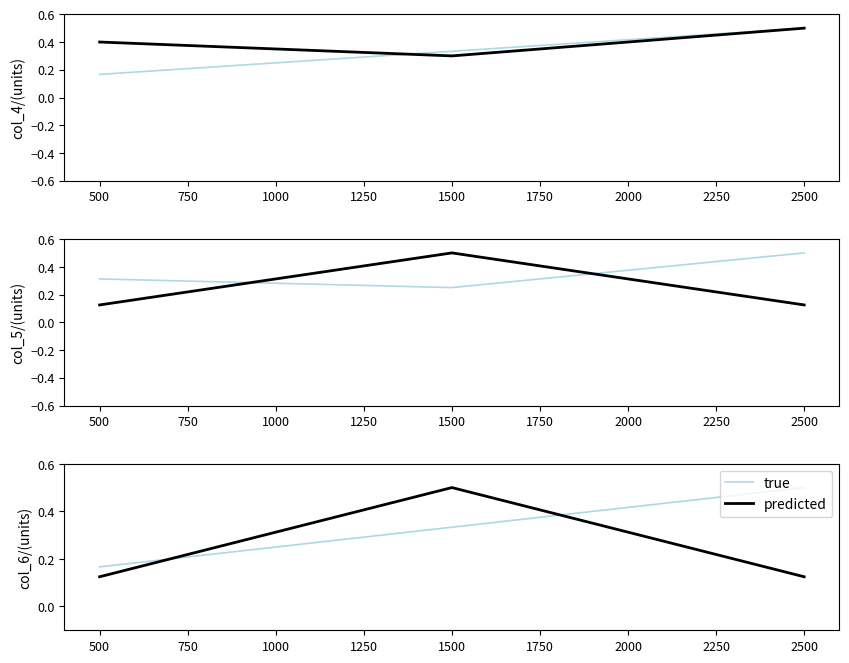

At 500, list the series in order from smallest to largest.

predicted, true